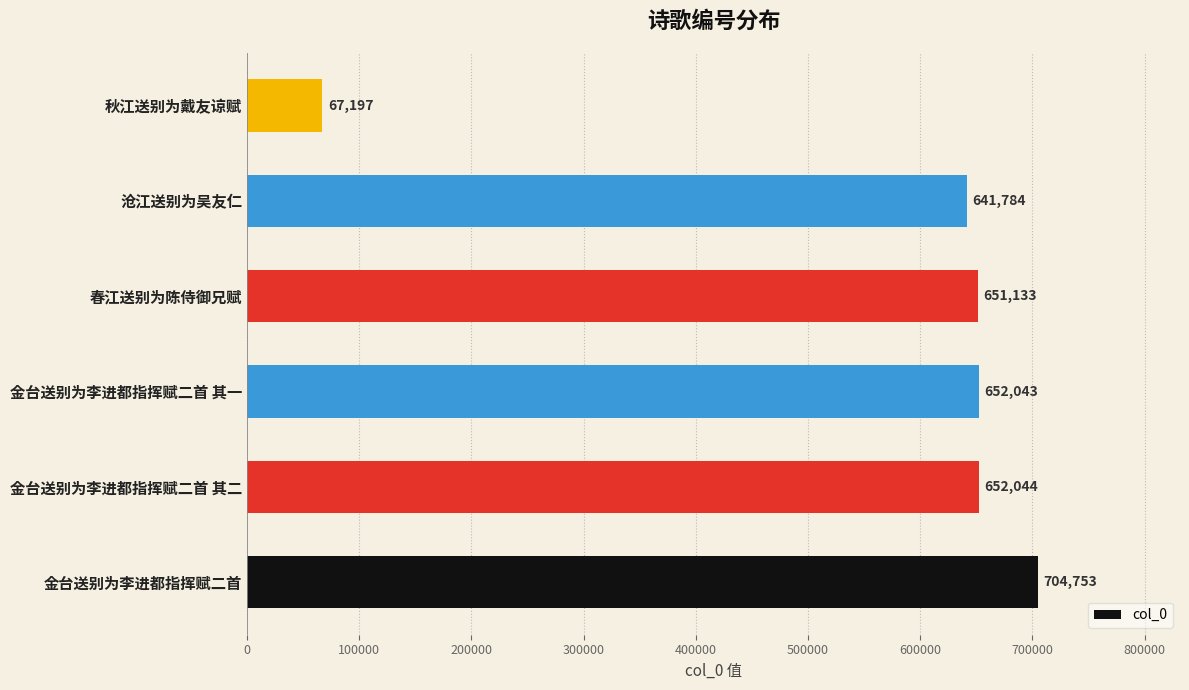

List the labels in order of value, smallest first.

秋江送别为戴友谅赋, 沧江送别为吴友仁, 春江送别为陈侍御兄赋, 金台送别为李进都指挥赋二首 其一, 金台送别为李进都指挥赋二首 其二, 金台送别为李进都指挥赋二首